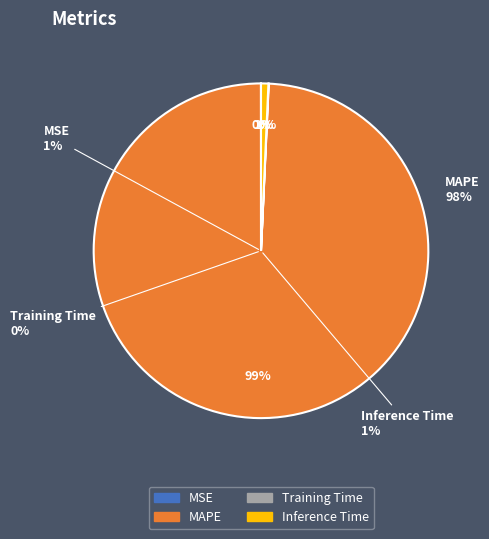

How many slices are in this pie chart?

4